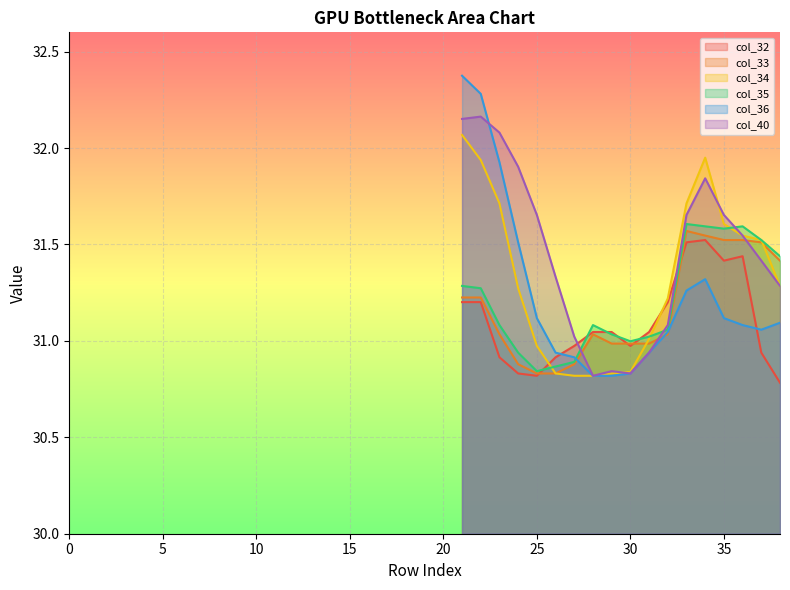

What is the average value of the col_35 series?

31.2